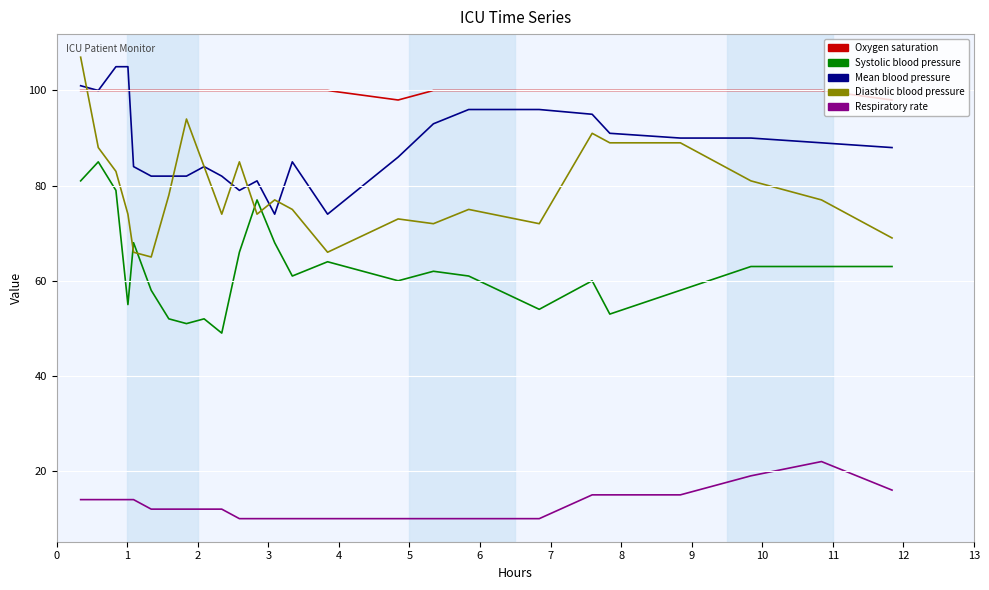

True or false: Systolic blood pressure and Mean blood pressure cross at least once.

False